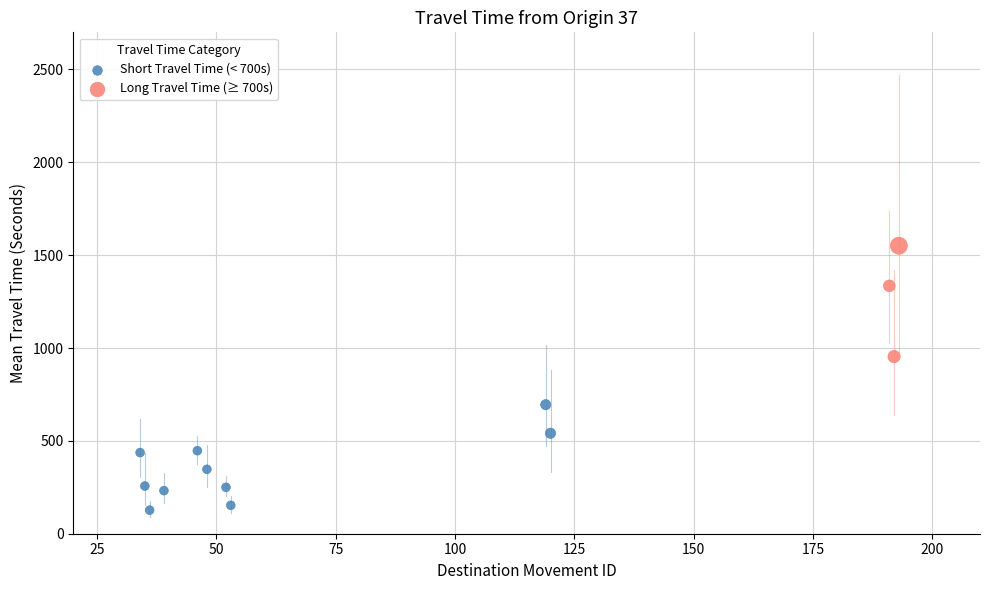

What are all the series names shown in the legend?

Short Travel Time (< 700s), Long Travel Time (≥ 700s)